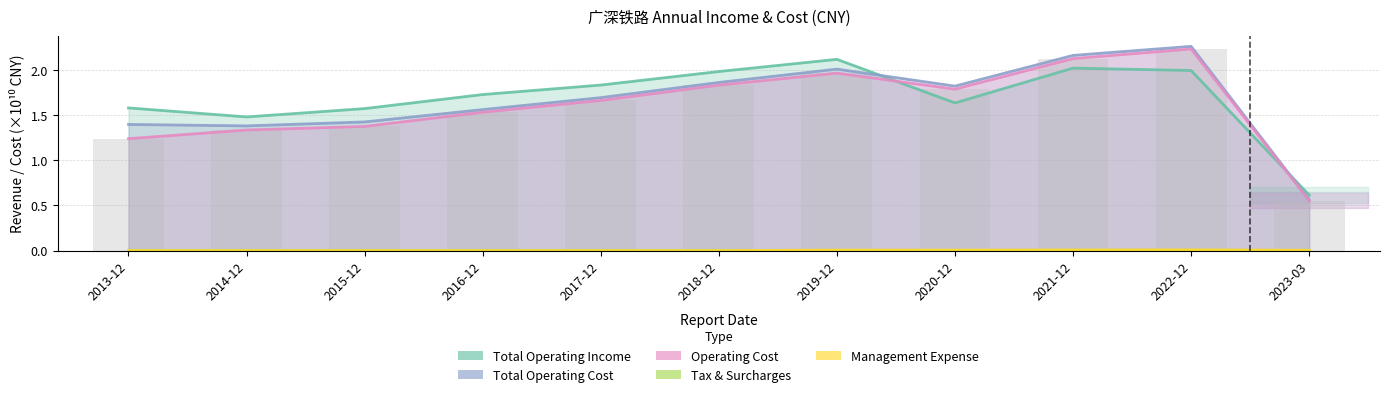

What is the label of the 2nd bar from the left?

2014-12